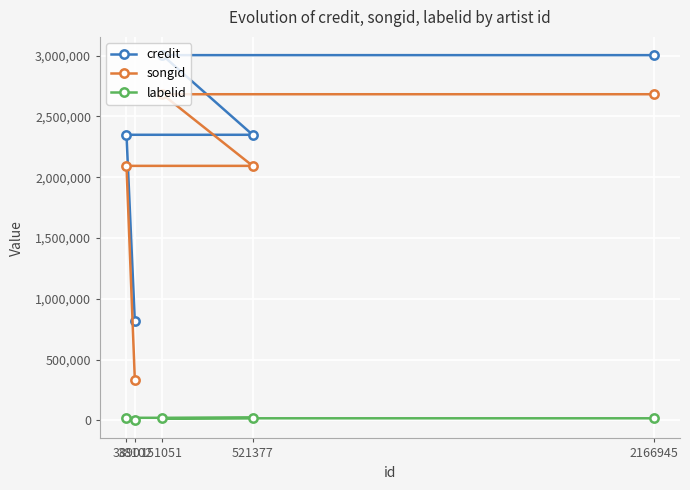

Where does the credit series first go above 2348724?

151051